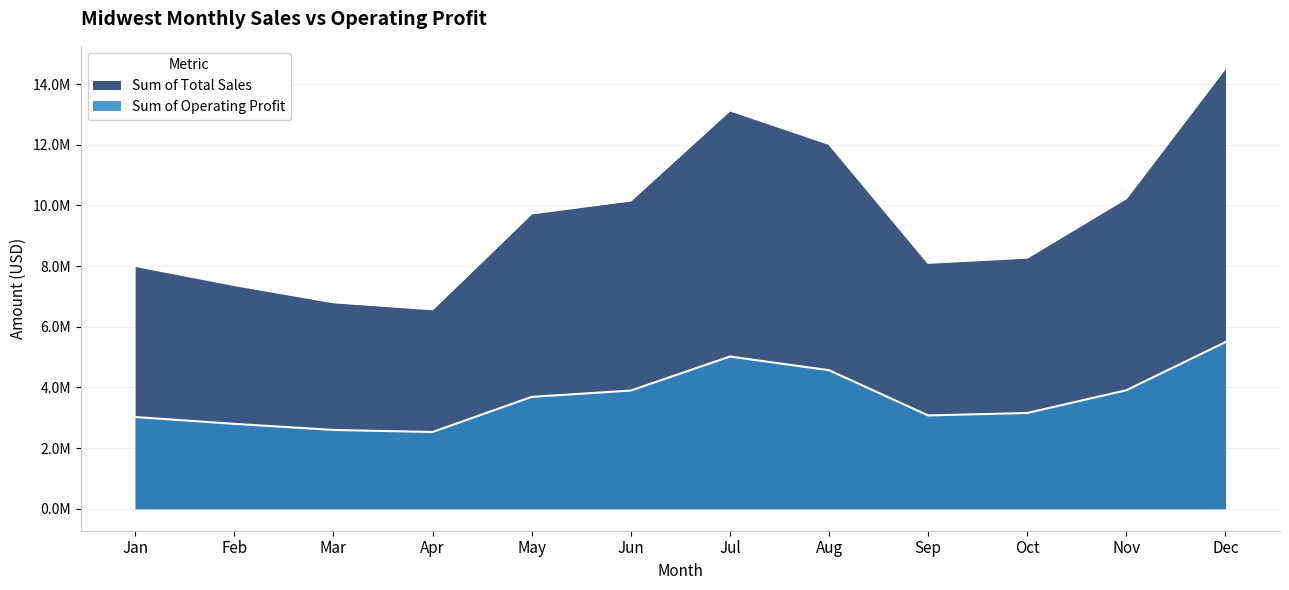

Which series has the largest total across all categories?

Sum of Total Sales